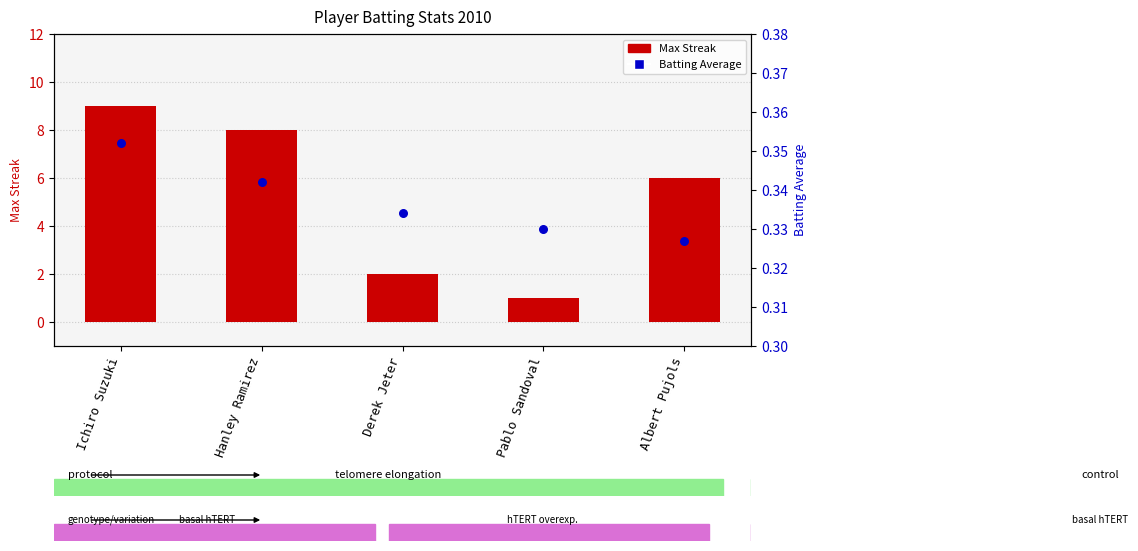

At which category is the sum across all series the highest?

Ichiro Suzuki